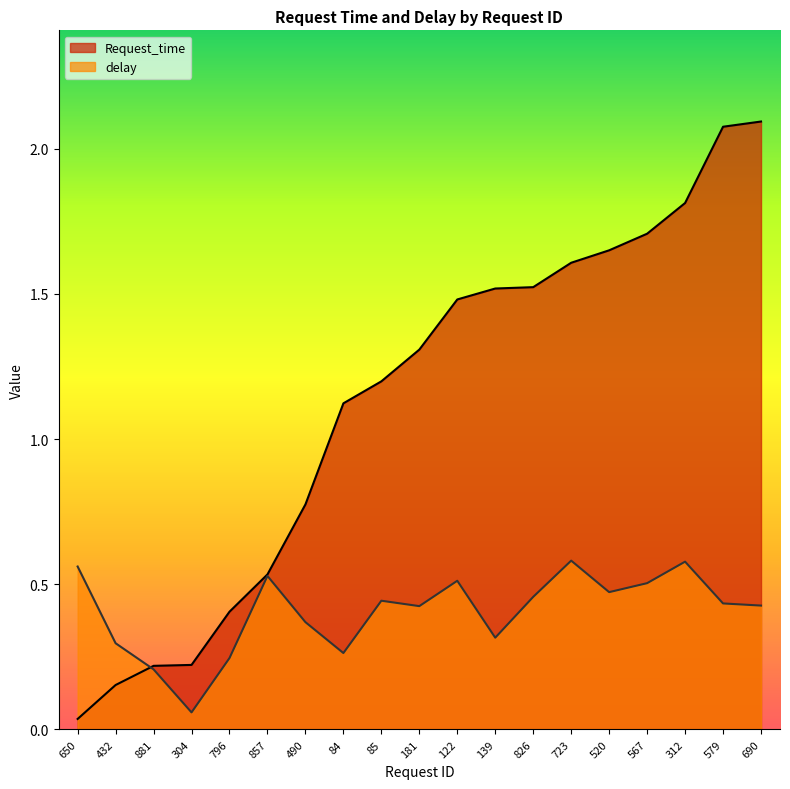

Rank the series by their average value, from lowest to highest.

delay, Request_time